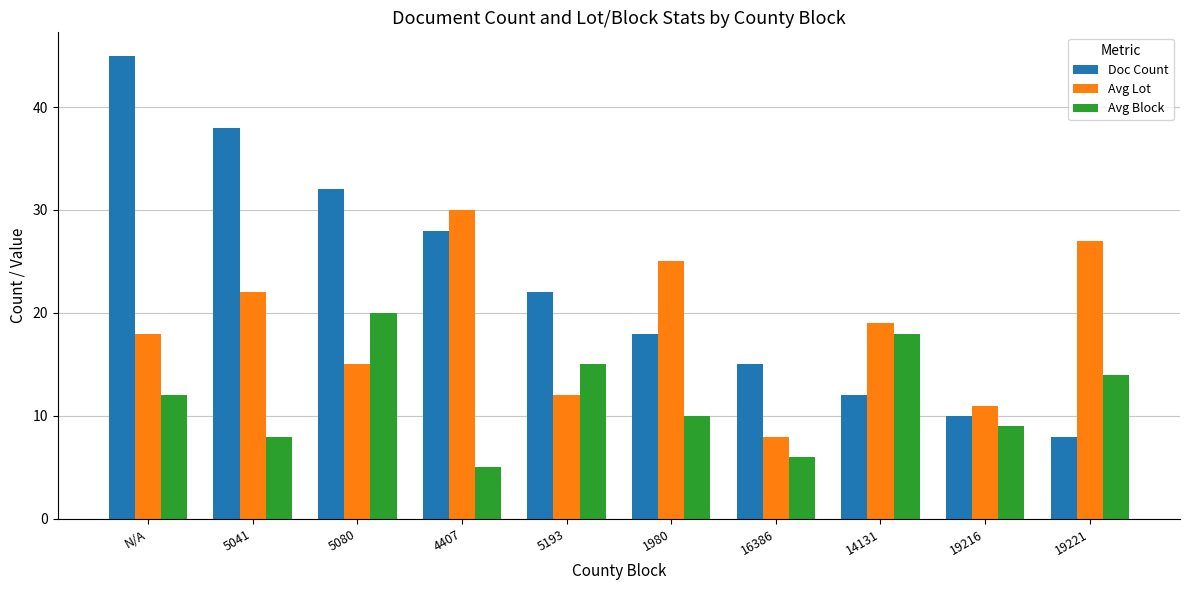

How many groups of bars are there?

10